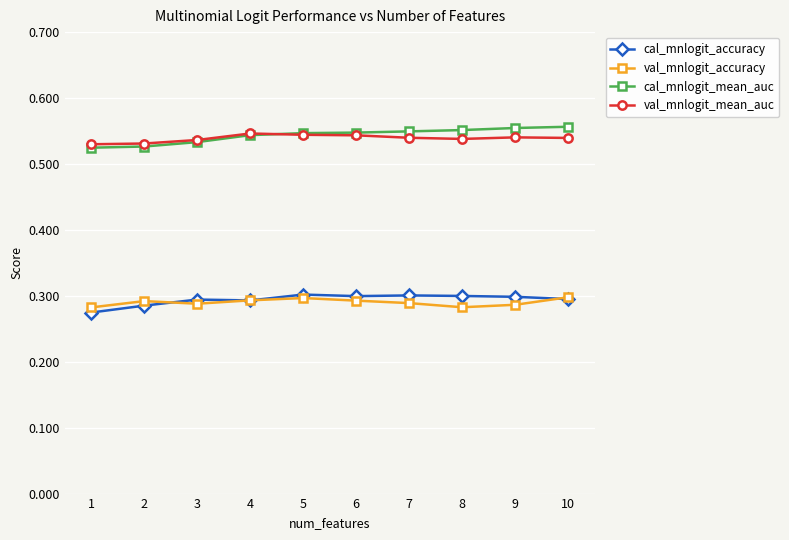

True or false: cal_mnlogit_mean_auc has a value of 0.9 at 4.

False